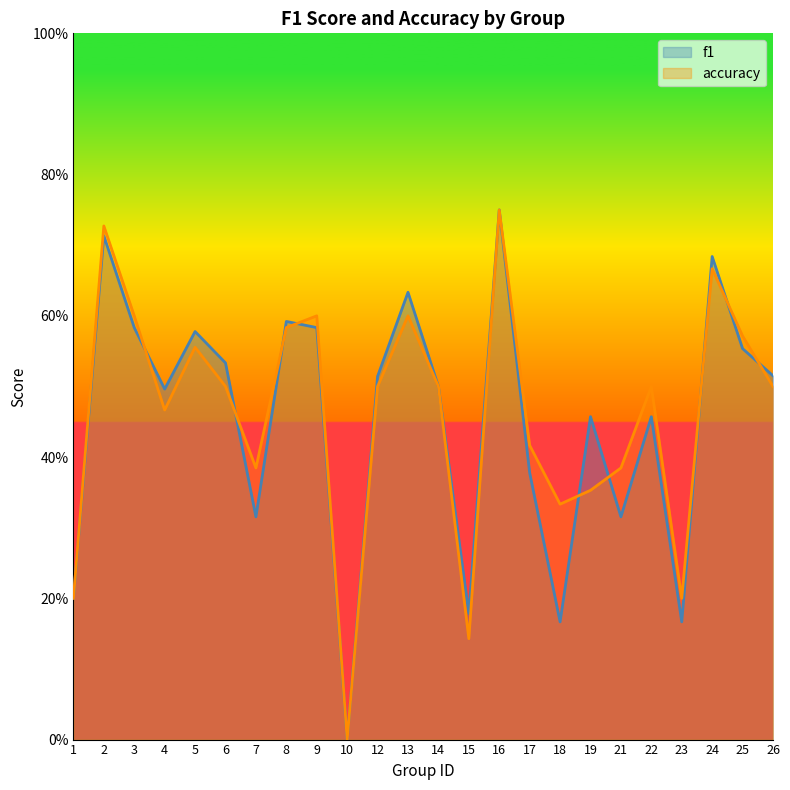

How many intersections are there between f1 and accuracy?

9